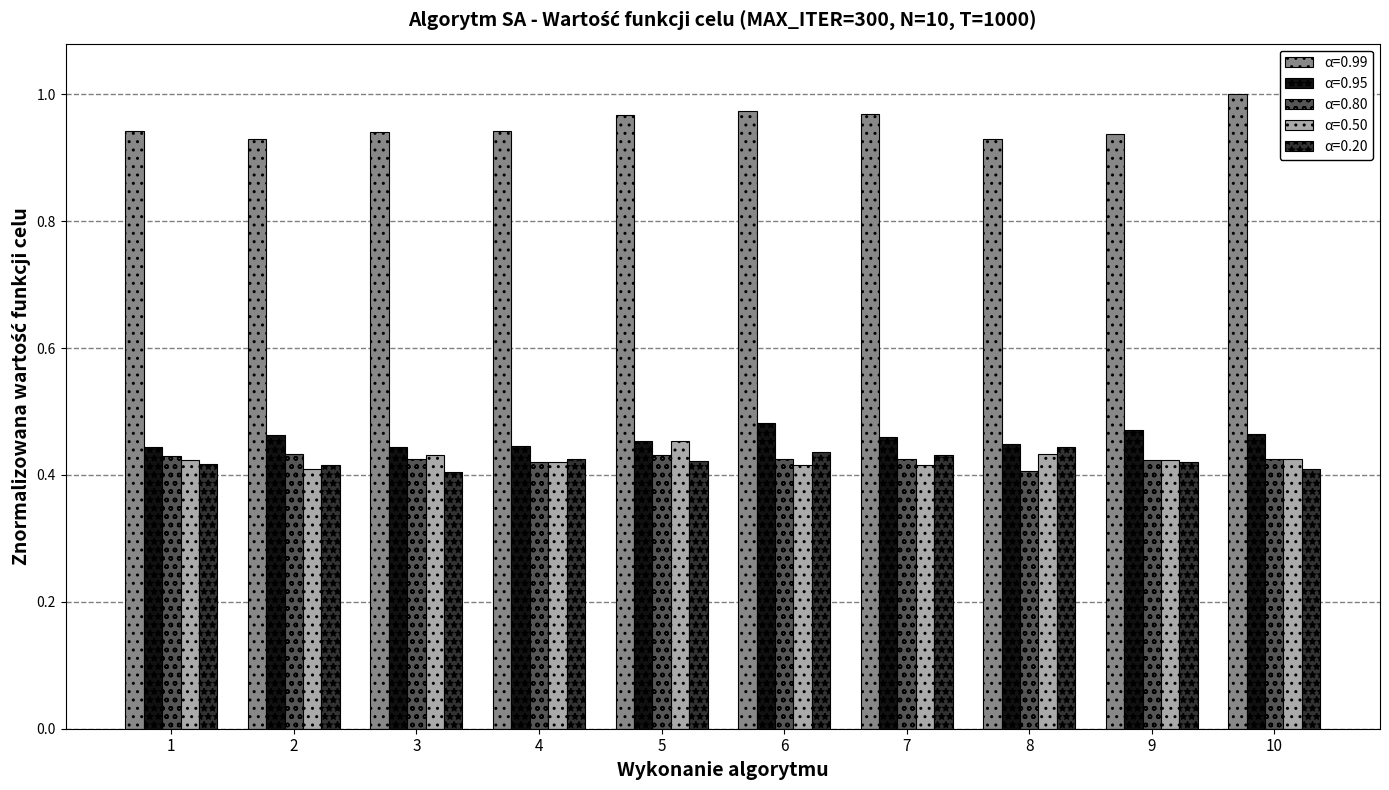

What is the sum of all α=0.99 values?

9.5